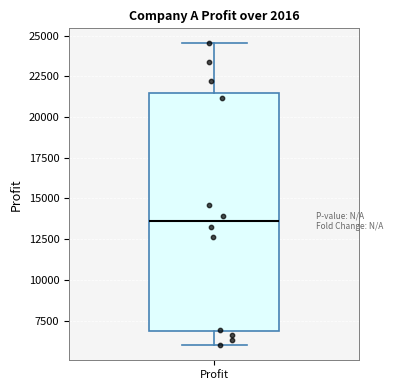

Transcribe this box plot: give where the median line is, the range the box spans, and where the two whiskers end, as read against the y-axis. The values are not printed on the chart, so give them approximately, as read against the axis.

median 13500, box 7000 to 21500, whiskers 6000 to 24500